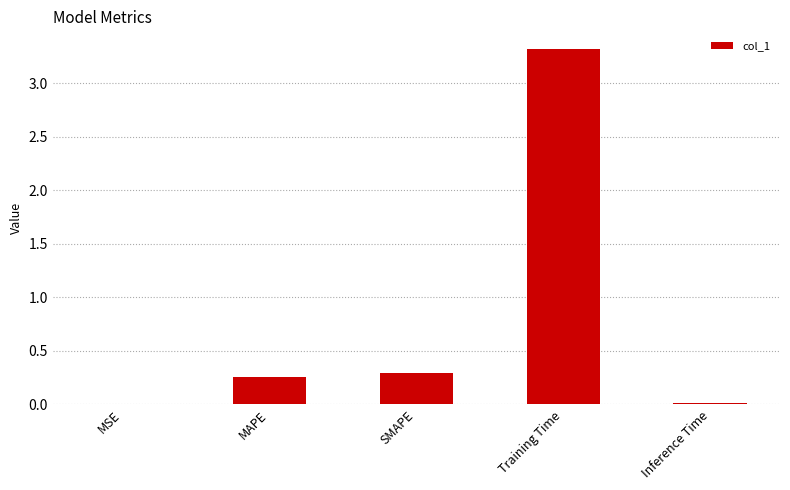

Which has a higher value, MSE or Training Time?

Training Time